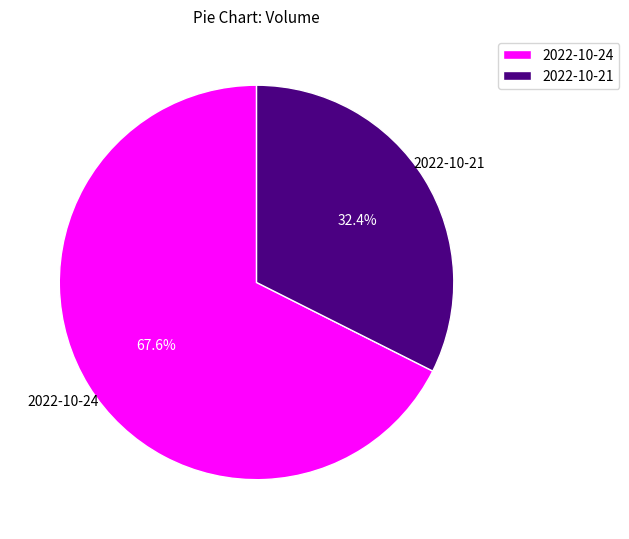

What percentage is the 2022-10-24 slice, to the nearest percent?

68%